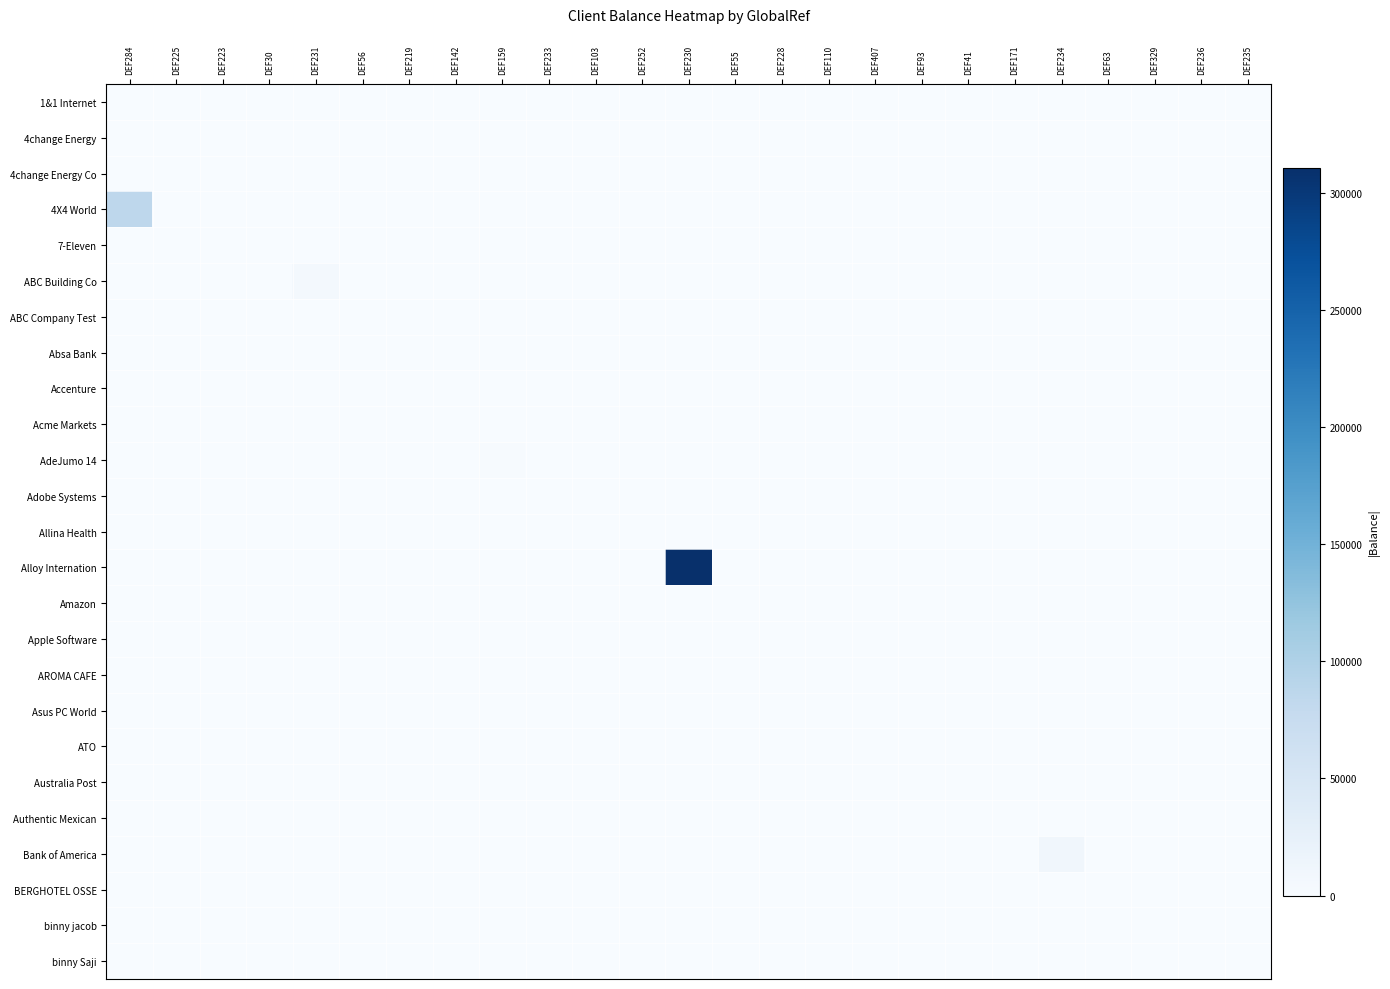

Reading left to right, list all the values displayed in this chart.

1&1 Internet: DEF284=0.0	DEF225=0.0	DEF223=0.0	DEF30=0.0	DEF231=0.0	DEF56=0.0	DEF219=0.0	DEF142=0.0	DEF159=0.0	DEF233=0.0	DEF103=0.0	DEF252=0.0	DEF230=0.0	DEF55=0.0	DEF228=0.0	DEF110=0.0	DEF407=0.0	DEF93=0.0	DEF41=0.0	DEF171=0.0	DEF234=0.0	DEF63=0.0	DEF329=0.0	DEF236=0.0	DEF235=0.0
4change Energy: DEF284=0.0	DEF225=0.0	DEF223=0.0	DEF30=0.0	DEF231=0.0	DEF56=0.0	DEF219=0.0	DEF142=0.0	DEF159=0.0	DEF233=0.0	DEF103=0.0	DEF252=0.0	DEF230=0.0	DEF55=0.0	DEF228=0.0	DEF110=0.0	DEF407=0.0	DEF93=0.0	DEF41=0.0	DEF171=0.0	DEF234=0.0	DEF63=0.0	DEF329=0.0	DEF236=0.0	DEF235=0.0
4change Energy Co: DEF284=0.0	DEF225=6.0	DEF223=0.0	DEF30=0.0	DEF231=0.0	DEF56=0.0	DEF219=0.0	DEF142=0.0	DEF159=0.0	DEF233=0.0	DEF103=0.0	DEF252=0.0	DEF230=0.0	DEF55=0.0	DEF228=0.0	DEF110=0.0	DEF407=0.0	DEF93=0.0	DEF41=0.0	DEF171=0.0	DEF234=0.0	DEF63=0.0	DEF329=0.0	DEF236=0.0	DEF235=0.0
4X4 World: DEF284=85241.5	DEF225=0.0	DEF223=0.0	DEF30=0.0	DEF231=0.0	DEF56=0.0	DEF219=0.0	DEF142=0.0	DEF159=0.0	DEF233=0.0	DEF103=0.0	DEF252=0.0	DEF230=0.0	DEF55=0.0	DEF228=0.0	DEF110=0.0	DEF407=0.0	DEF93=0.0	DEF41=0.0	DEF171=0.0	DEF234=0.0	DEF63=0.0	DEF329=0.0	DEF236=0.0	DEF235=0.0
7-Eleven: DEF284=0.0	DEF225=0.0	DEF223=0.0	DEF30=38.0	DEF231=0.0	DEF56=0.0	DEF219=0.0	DEF142=0.0	DEF159=0.0	DEF233=0.0	DEF103=0.0	DEF252=0.0	DEF230=0.0	DEF55=0.0	DEF228=0.0	DEF110=0.0	DEF407=0.0	DEF93=0.0	DEF41=0.0	DEF171=0.0	DEF234=0.0	DEF63=0.0	DEF329=0.0	DEF236=0.0	DEF235=0.0
ABC Building Co: DEF284=0.0	DEF225=0.0	DEF223=0.0	DEF30=0.0	DEF231=5528.9	DEF56=0.0	DEF219=0.0	DEF142=0.0	DEF159=0.0	DEF233=0.0	DEF103=0.0	DEF252=0.0	DEF230=0.0	DEF55=0.0	DEF228=0.0	DEF110=0.0	DEF407=0.0	DEF93=0.0	DEF41=0.0	DEF171=0.0	DEF234=0.0	DEF63=0.0	DEF329=0.0	DEF236=0.0	DEF235=0.0
ABC Company Test: DEF284=0.0	DEF225=0.0	DEF223=0.0	DEF30=0.0	DEF231=0.0	DEF56=0.0	DEF219=0.0	DEF142=0.0	DEF159=0.0	DEF233=0.0	DEF103=0.0	DEF252=0.0	DEF230=0.0	DEF55=0.0	DEF228=0.0	DEF110=0.0	DEF407=0.0	DEF93=0.0	DEF41=0.0	DEF171=0.0	DEF234=0.0	DEF63=0.0	DEF329=0.0	DEF236=0.0	DEF235=0.0
Absa Bank: DEF284=0.0	DEF225=0.0	DEF223=0.0	DEF30=0.0	DEF231=0.0	DEF56=5.0	DEF219=0.0	DEF142=0.0	DEF159=0.0	DEF233=0.0	DEF103=0.0	DEF252=0.0	DEF230=0.0	DEF55=0.0	DEF228=0.0	DEF110=0.0	DEF407=0.0	DEF93=0.0	DEF41=0.0	DEF171=0.0	DEF234=0.0	DEF63=0.0	DEF329=0.0	DEF236=0.0	DEF235=0.0
Accenture: DEF284=0.0	DEF225=0.0	DEF223=0.0	DEF30=0.0	DEF231=0.0	DEF56=0.0	DEF219=110.0	DEF142=0.0	DEF159=0.0	DEF233=0.0	DEF103=0.0	DEF252=0.0	DEF230=0.0	DEF55=0.0	DEF228=0.0	DEF110=0.0	DEF407=0.0	DEF93=0.0	DEF41=0.0	DEF171=0.0	DEF234=0.0	DEF63=0.0	DEF329=0.0	DEF236=0.0	DEF235=0.0
Acme Markets: DEF284=0.0	DEF225=0.0	DEF223=0.0	DEF30=0.0	DEF231=0.0	DEF56=0.0	DEF219=0.0	DEF142=0.0	DEF159=0.0	DEF233=0.0	DEF103=0.0	DEF252=0.0	DEF230=0.0	DEF55=0.0	DEF228=0.0	DEF110=0.0	DEF407=0.0	DEF93=0.0	DEF41=0.0	DEF171=0.0	DEF234=0.0	DEF63=0.0	DEF329=0.0	DEF236=0.0	DEF235=0.0
AdeJumo 14: DEF284=0.0	DEF225=0.0	DEF223=0.0	DEF30=0.0	DEF231=0.0	DEF56=0.0	DEF219=0.0	DEF142=0.0	DEF159=1284.2	DEF233=0.0	DEF103=0.0	DEF252=0.0	DEF230=0.0	DEF55=0.0	DEF228=0.0	DEF110=0.0	DEF407=0.0	DEF93=0.0	DEF41=0.0	DEF171=0.0	DEF234=0.0	DEF63=0.0	DEF329=0.0	DEF236=0.0	DEF235=0.0
Adobe Systems: DEF284=0.0	DEF225=0.0	DEF223=0.0	DEF30=0.0	DEF231=0.0	DEF56=0.0	DEF219=0.0	DEF142=0.0	DEF159=0.0	DEF233=0.0	DEF103=0.0	DEF252=0.0	DEF230=0.0	DEF55=0.0	DEF228=0.0	DEF110=0.0	DEF407=0.0	DEF93=0.0	DEF41=0.0	DEF171=0.0	DEF234=0.0	DEF63=0.0	DEF329=0.0	DEF236=0.0	DEF235=0.0
Allina Health: DEF284=0.0	DEF225=0.0	DEF223=0.0	DEF30=0.0	DEF231=0.0	DEF56=0.0	DEF219=0.0	DEF142=0.0	DEF159=0.0	DEF233=0.0	DEF103=0.0	DEF252=0.0	DEF230=0.0	DEF55=0.0	DEF228=0.0	DEF110=0.0	DEF407=0.0	DEF93=0.0	DEF41=0.0	DEF171=0.0	DEF234=0.0	DEF63=0.0	DEF329=0.0	DEF236=0.0	DEF235=0.0
Alloy Internation: DEF284=0.0	DEF225=0.0	DEF223=0.0	DEF30=0.0	DEF231=0.0	DEF56=0.0	DEF219=0.0	DEF142=0.0	DEF159=0.0	DEF233=0.0	DEF103=0.0	DEF252=0.0	DEF230=310844.0	DEF55=0.0	DEF228=0.0	DEF110=0.0	DEF407=0.0	DEF93=0.0	DEF41=0.0	DEF171=0.0	DEF234=0.0	DEF63=0.0	DEF329=0.0	DEF236=0.0	DEF235=0.0
Amazon: DEF284=0.0	DEF225=0.0	DEF223=0.0	DEF30=0.0	DEF231=0.0	DEF56=0.0	DEF219=0.0	DEF142=0.0	DEF159=0.0	DEF233=0.0	DEF103=0.0	DEF252=0.0	DEF230=0.0	DEF55=0.0	DEF228=0.0	DEF110=0.0	DEF407=0.0	DEF93=0.0	DEF41=0.0	DEF171=0.0	DEF234=0.0	DEF63=0.0	DEF329=0.0	DEF236=0.0	DEF235=0.0
Apple Software: DEF284=0.0	DEF225=0.0	DEF223=0.0	DEF30=0.0	DEF231=0.0	DEF56=0.0	DEF219=0.0	DEF142=0.0	DEF159=0.0	DEF233=0.0	DEF103=0.0	DEF252=0.0	DEF230=0.0	DEF55=0.0	DEF228=254.5	DEF110=0.0	DEF407=0.0	DEF93=0.0	DEF41=0.0	DEF171=0.0	DEF234=0.0	DEF63=0.0	DEF329=0.0	DEF236=0.0	DEF235=0.0
AROMA CAFE: DEF284=0.0	DEF225=0.0	DEF223=0.0	DEF30=0.0	DEF231=0.0	DEF56=0.0	DEF219=0.0	DEF142=0.0	DEF159=0.0	DEF233=0.0	DEF103=0.0	DEF252=0.0	DEF230=0.0	DEF55=0.0	DEF228=0.0	DEF110=0.0	DEF407=0.0	DEF93=0.0	DEF41=0.0	DEF171=0.0	DEF234=0.0	DEF63=0.0	DEF329=0.0	DEF236=0.0	DEF235=0.0
Asus PC World: DEF284=0.0	DEF225=0.0	DEF223=0.0	DEF30=0.0	DEF231=0.0	DEF56=0.0	DEF219=0.0	DEF142=0.0	DEF159=0.0	DEF233=0.0	DEF103=0.0	DEF252=0.0	DEF230=0.0	DEF55=0.0	DEF228=0.0	DEF110=0.0	DEF407=900.0	DEF93=0.0	DEF41=0.0	DEF171=0.0	DEF234=0.0	DEF63=0.0	DEF329=0.0	DEF236=0.0	DEF235=0.0
ATO: DEF284=0.0	DEF225=0.0	DEF223=0.0	DEF30=0.0	DEF231=0.0	DEF56=0.0	DEF219=0.0	DEF142=0.0	DEF159=0.0	DEF233=0.0	DEF103=0.0	DEF252=0.0	DEF230=0.0	DEF55=0.0	DEF228=0.0	DEF110=0.0	DEF407=0.0	DEF93=920.0	DEF41=0.0	DEF171=0.0	DEF234=0.0	DEF63=0.0	DEF329=0.0	DEF236=0.0	DEF235=0.0
Australia Post: DEF284=0.0	DEF225=0.0	DEF223=0.0	DEF30=0.0	DEF231=0.0	DEF56=0.0	DEF219=0.0	DEF142=0.0	DEF159=0.0	DEF233=0.0	DEF103=0.0	DEF252=0.0	DEF230=0.0	DEF55=0.0	DEF228=0.0	DEF110=0.0	DEF407=0.0	DEF93=0.0	DEF41=0.0	DEF171=0.0	DEF234=0.0	DEF63=0.0	DEF329=0.0	DEF236=0.0	DEF235=0.0
Authentic Mexican: DEF284=0.0	DEF225=0.0	DEF223=0.0	DEF30=0.0	DEF231=0.0	DEF56=0.0	DEF219=0.0	DEF142=0.0	DEF159=0.0	DEF233=0.0	DEF103=0.0	DEF252=0.0	DEF230=0.0	DEF55=0.0	DEF228=0.0	DEF110=0.0	DEF407=0.0	DEF93=0.0	DEF41=0.0	DEF171=0.0	DEF234=0.0	DEF63=0.0	DEF329=0.0	DEF236=0.0	DEF235=0.0
Bank of America: DEF284=0.0	DEF225=0.0	DEF223=0.0	DEF30=0.0	DEF231=0.0	DEF56=0.0	DEF219=0.0	DEF142=0.0	DEF159=0.0	DEF233=0.0	DEF103=0.0	DEF252=0.0	DEF230=0.0	DEF55=0.0	DEF228=0.0	DEF110=0.0	DEF407=0.0	DEF93=0.0	DEF41=0.0	DEF171=0.0	DEF234=10500.0	DEF63=0.0	DEF329=0.0	DEF236=0.0	DEF235=0.0
BERGHOTEL OSSE: DEF284=0.0	DEF225=0.0	DEF223=0.0	DEF30=0.0	DEF231=0.0	DEF56=0.0	DEF219=0.0	DEF142=0.0	DEF159=0.0	DEF233=0.0	DEF103=0.0	DEF252=0.0	DEF230=0.0	DEF55=0.0	DEF228=0.0	DEF110=0.0	DEF407=0.0	DEF93=0.0	DEF41=0.0	DEF171=0.0	DEF234=0.0	DEF63=0.0	DEF329=0.0	DEF236=0.0	DEF235=0.0
binny jacob: DEF284=0.0	DEF225=0.0	DEF223=0.0	DEF30=0.0	DEF231=0.0	DEF56=0.0	DEF219=0.0	DEF142=0.0	DEF159=0.0	DEF233=0.0	DEF103=0.0	DEF252=0.0	DEF230=0.0	DEF55=0.0	DEF228=0.0	DEF110=0.0	DEF407=0.0	DEF93=0.0	DEF41=0.0	DEF171=0.0	DEF234=0.0	DEF63=0.0	DEF329=0.0	DEF236=0.0	DEF235=0.0
binny Saji: DEF284=0.0	DEF225=0.0	DEF223=0.0	DEF30=0.0	DEF231=0.0	DEF56=0.0	DEF219=0.0	DEF142=0.0	DEF159=0.0	DEF233=0.0	DEF103=0.0	DEF252=0.0	DEF230=0.0	DEF55=0.0	DEF228=0.0	DEF110=0.0	DEF407=0.0	DEF93=0.0	DEF41=0.0	DEF171=0.0	DEF234=0.0	DEF63=0.0	DEF329=0.0	DEF236=0.0	DEF235=0.0